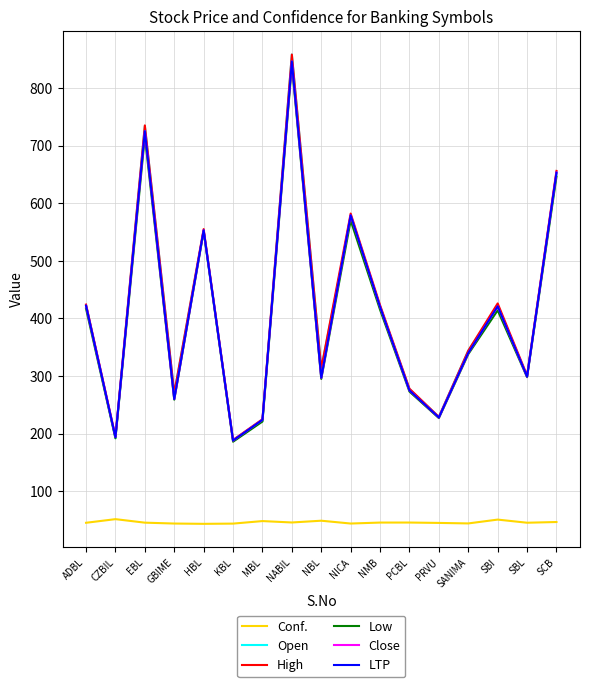

Does the chart have visible grid lines?

Yes